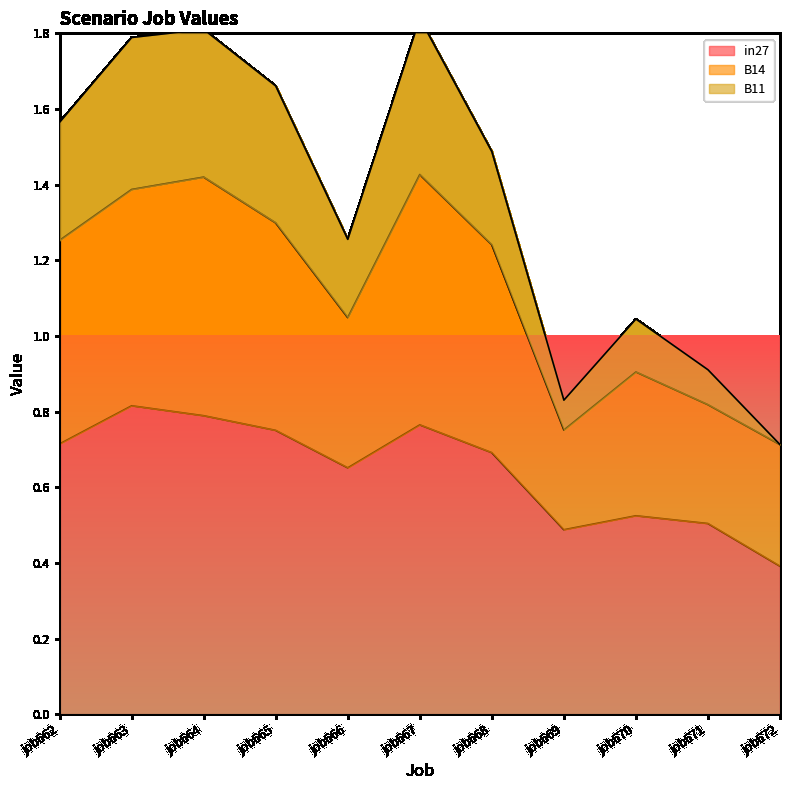

True or false: in27 and B11 intersect in this chart.

False